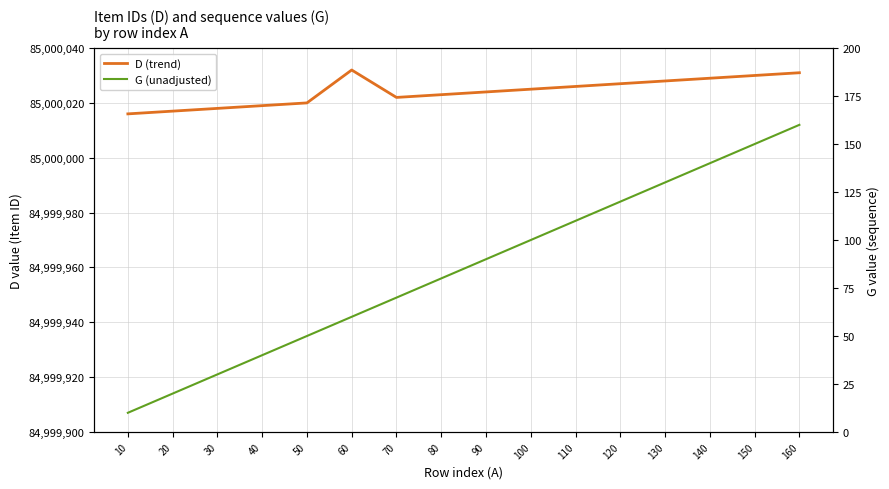

Is it true that G (unadjusted) equals 124 at 70?

False